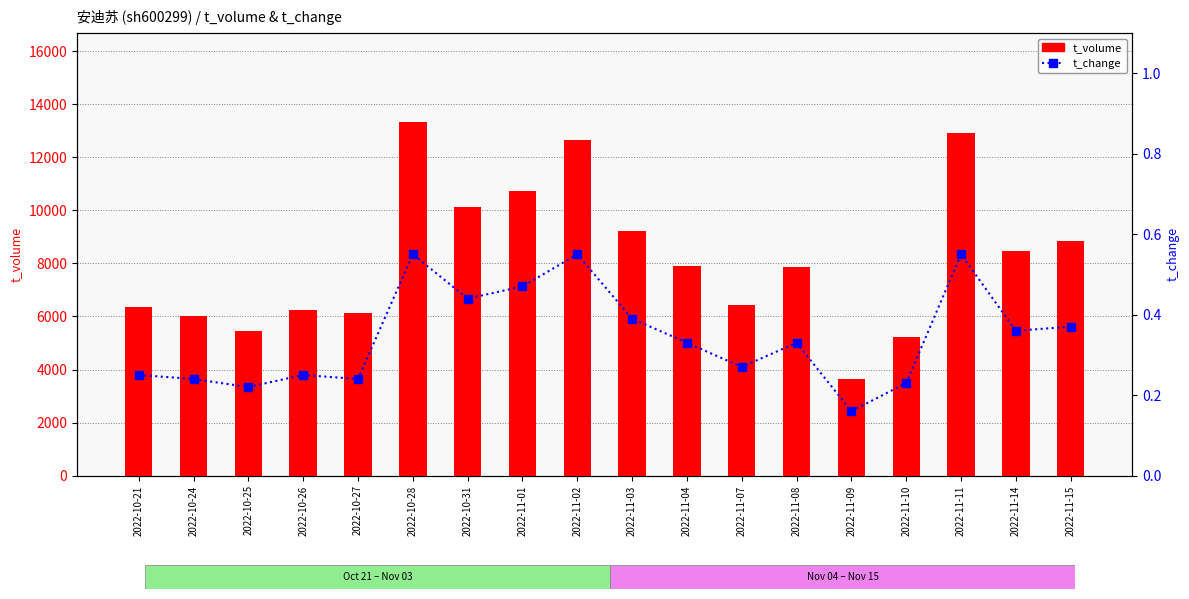

How many groups of bars are there?

18